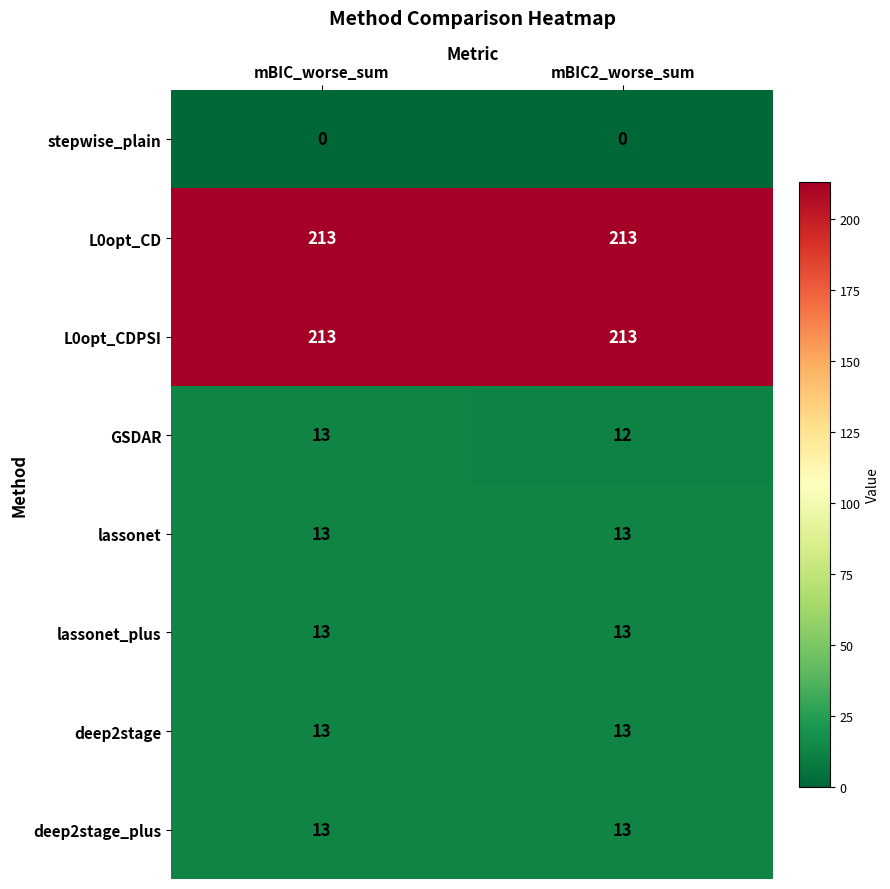

What value does the lassonet series have at mBIC2_worse_sum?

13